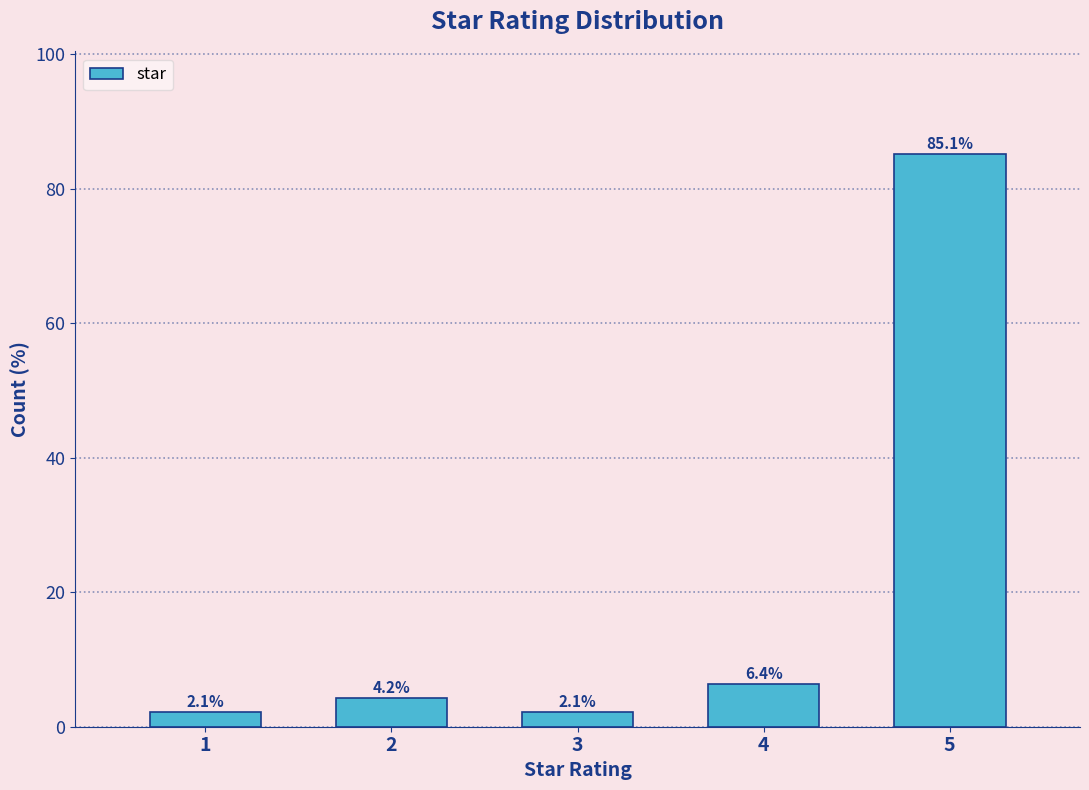

Reading right to left, transcribe all the data shown in this chart.

85.1	6.4	2.1	4.2	2.1